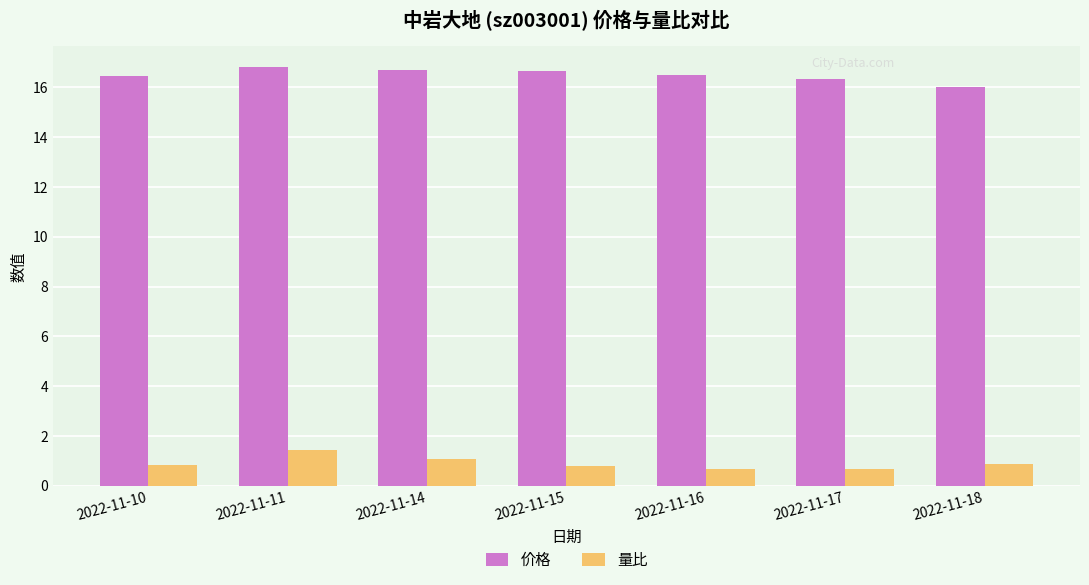

What are all the series names shown in the legend?

价格, 量比